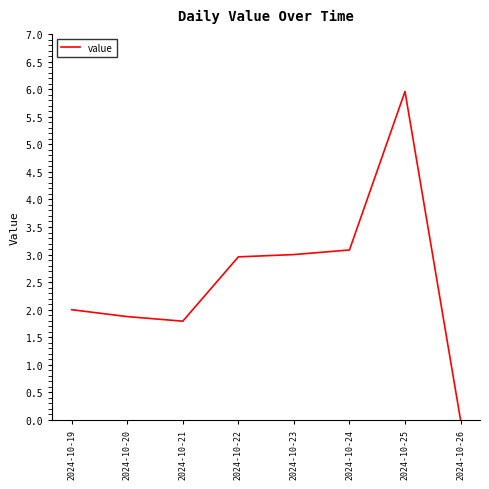

Reading left to right, transcribe all the data shown in this chart.

2.0	1.9	1.8	3.0	3.0	3.1	6.0	0.0